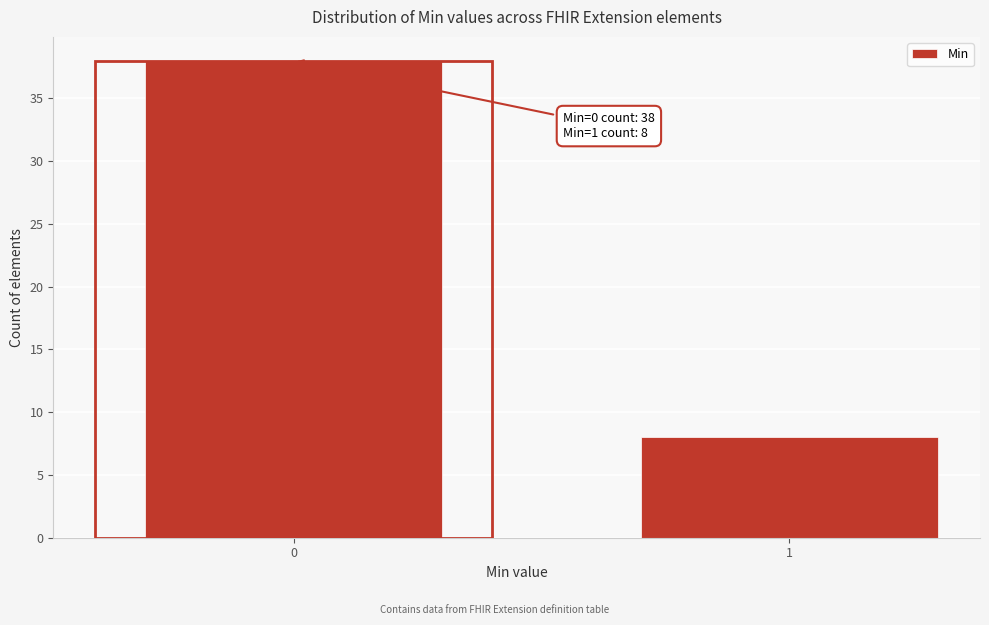

Reading left to right, transcribe all the data shown in this chart.

38	8